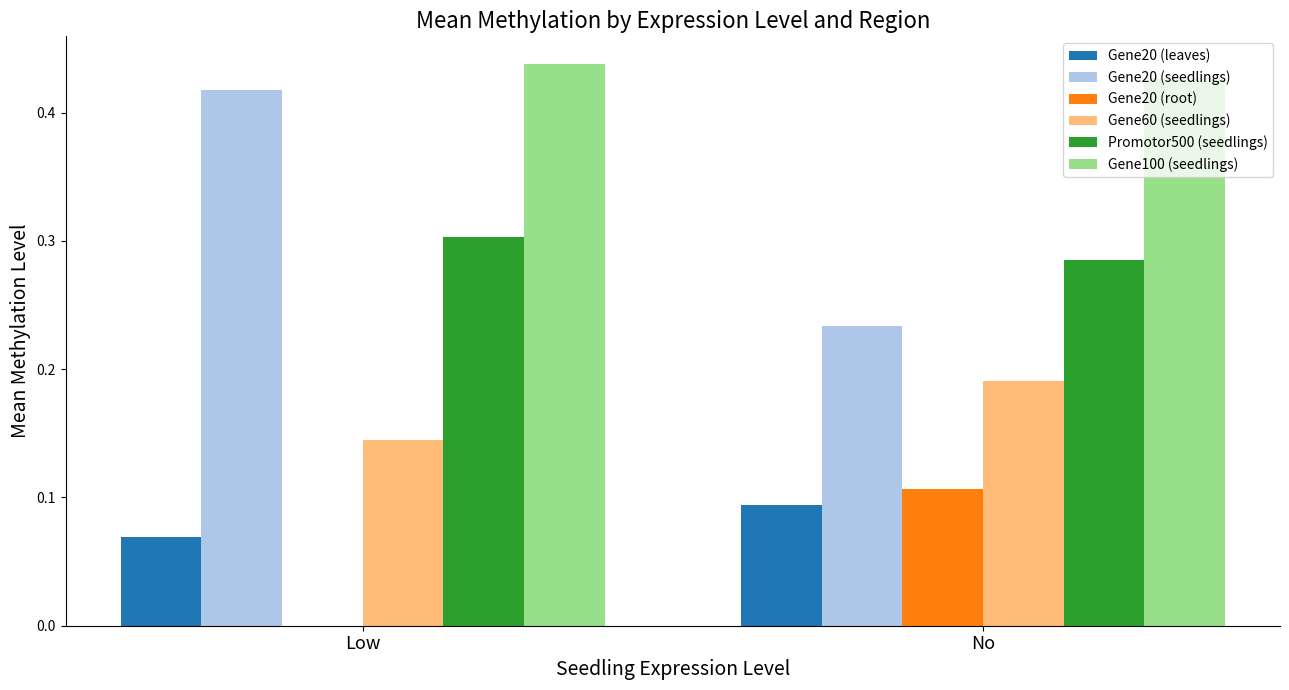

Which series changed the most between Low and No?

Gene20 (seedlings)